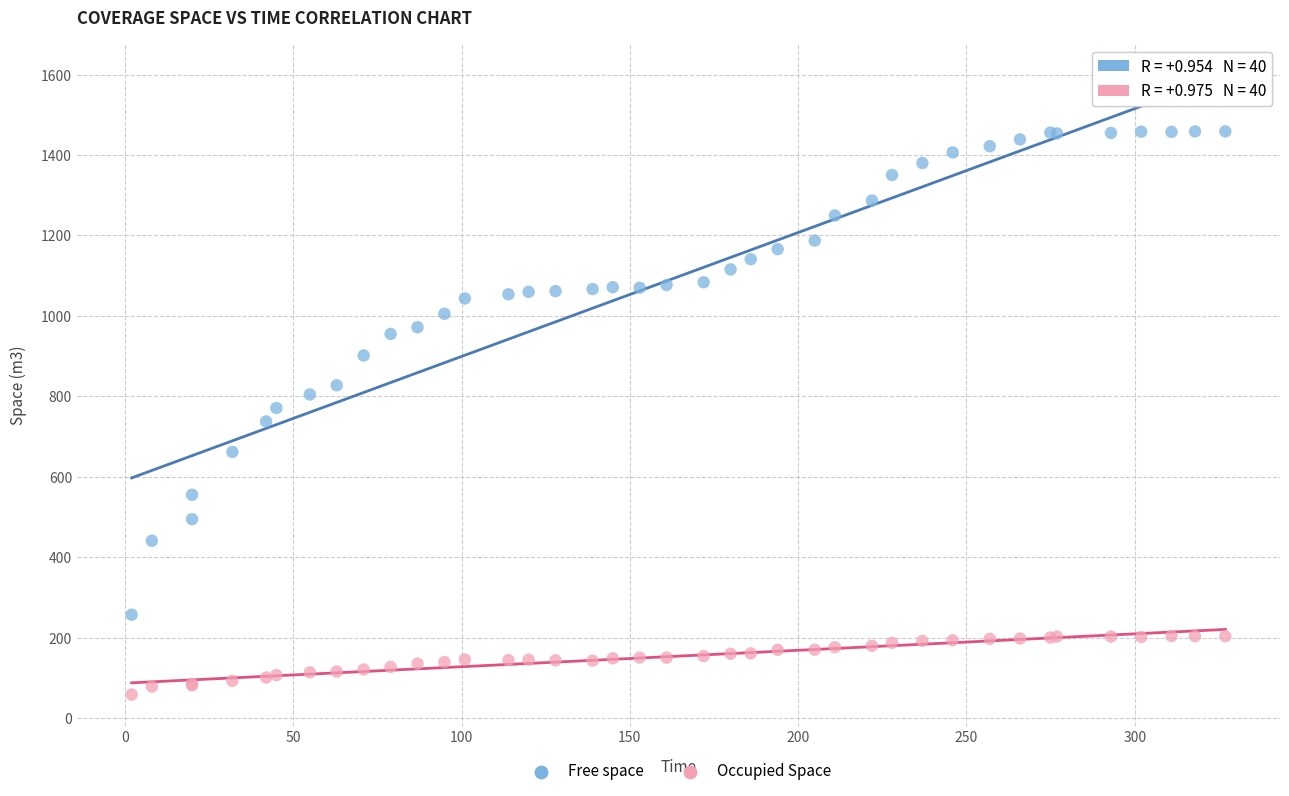

Which series reaches the maximum Y coordinate?

Free space